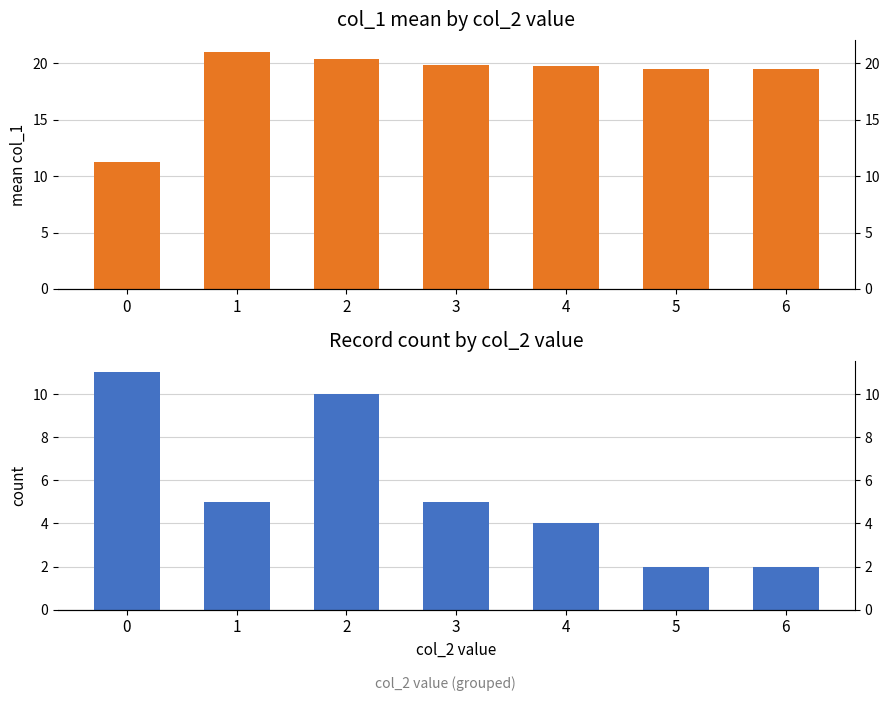

Which series has the largest total across all categories?

col_1 mean